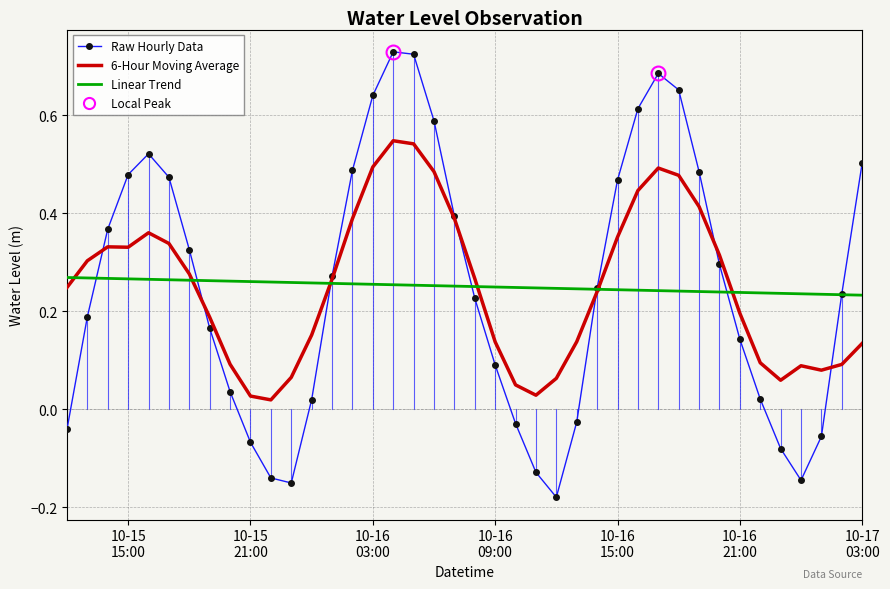

List the series in order of their peak value, lowest first.

Linear Trend, 6-Hour Moving Average, Raw Hourly Data